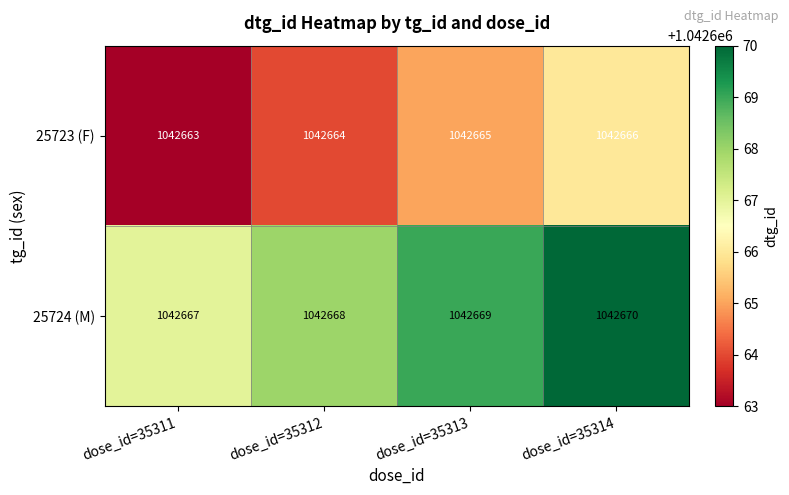

What is the difference between the highest and lowest values at dose_id=35313?

4